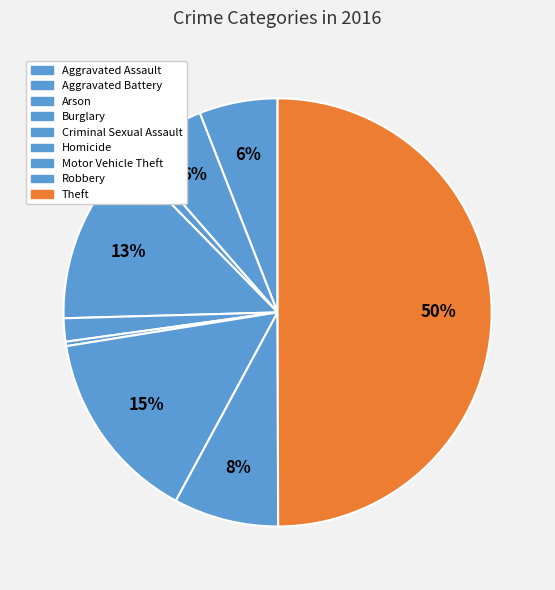

Rank the categories by value from lowest to highest.

Homicide, Arson, Criminal Sexual Assault, Aggravated Battery, Aggravated Assault, Robbery, Burglary, Motor Vehicle Theft, Theft